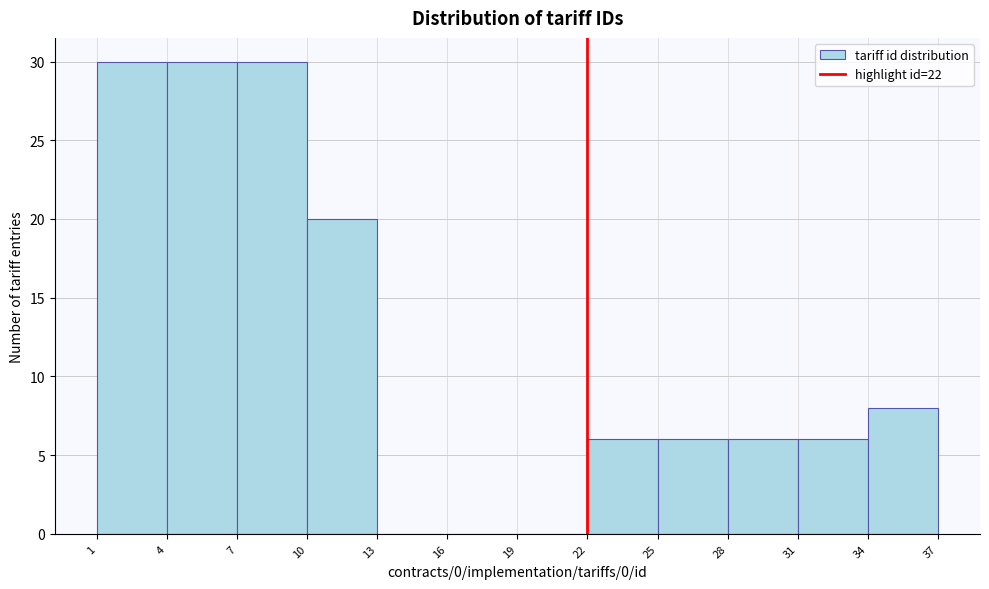

Reading left to right, transcribe this chart: for each bar, give the range it covers on the x-axis and its height. The values are not printed on the chart, so give them approximately, as read against the axis.

1 to 4: 30
4 to 7: 30
7 to 10: 30
10 to 13: 20
13 to 16: 0
16 to 19: 0
19 to 22: 0
22 to 25: 6
25 to 28: 6
28 to 31: 6
31 to 34: 6
34 to 37: 8